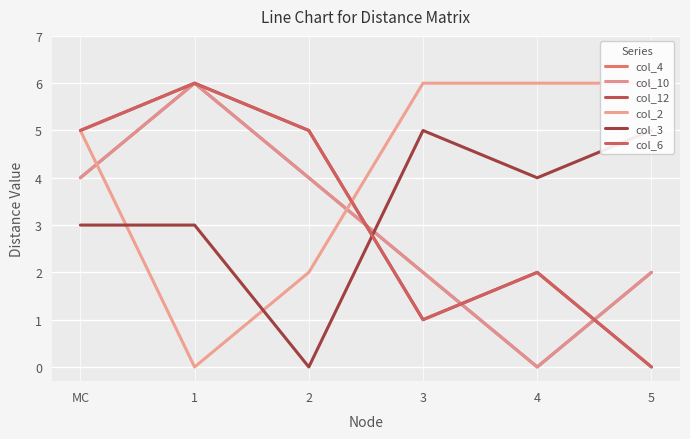

How many values in the col_12 series are below 5?

3